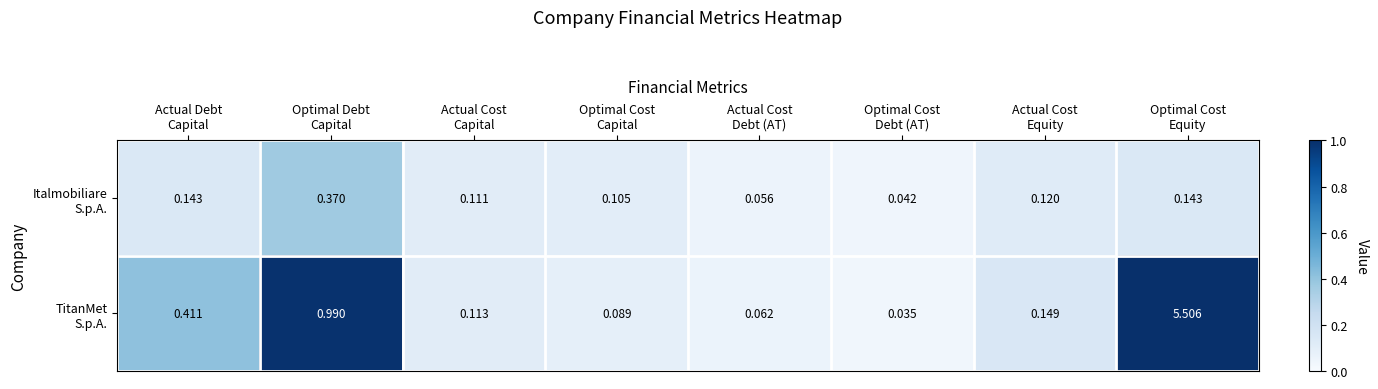

What is the spread (max minus min) of values at Optimal Cost
Equity?

5.4